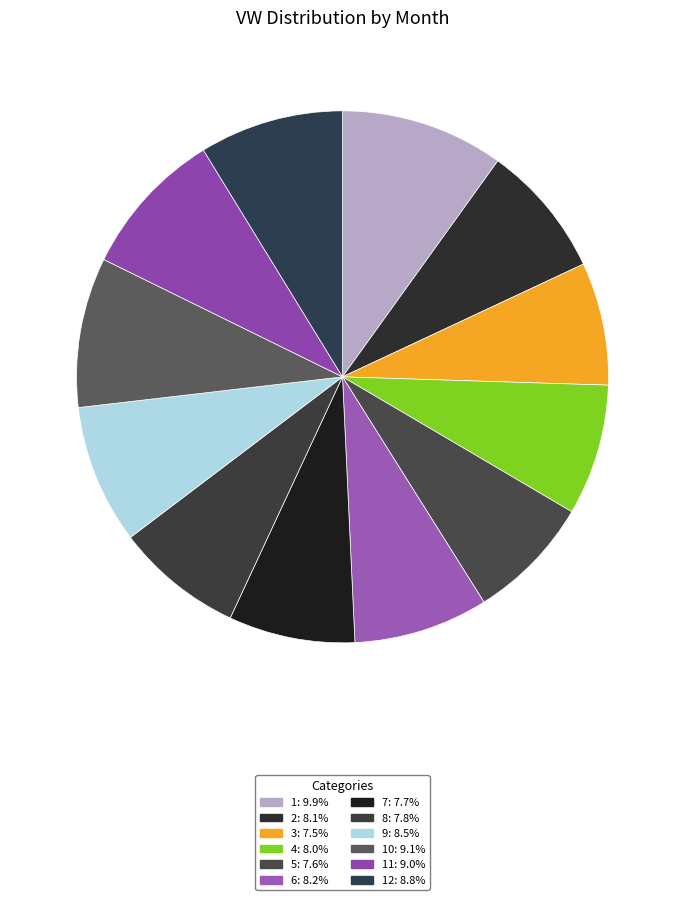

Count the number of slices in the pie.

12